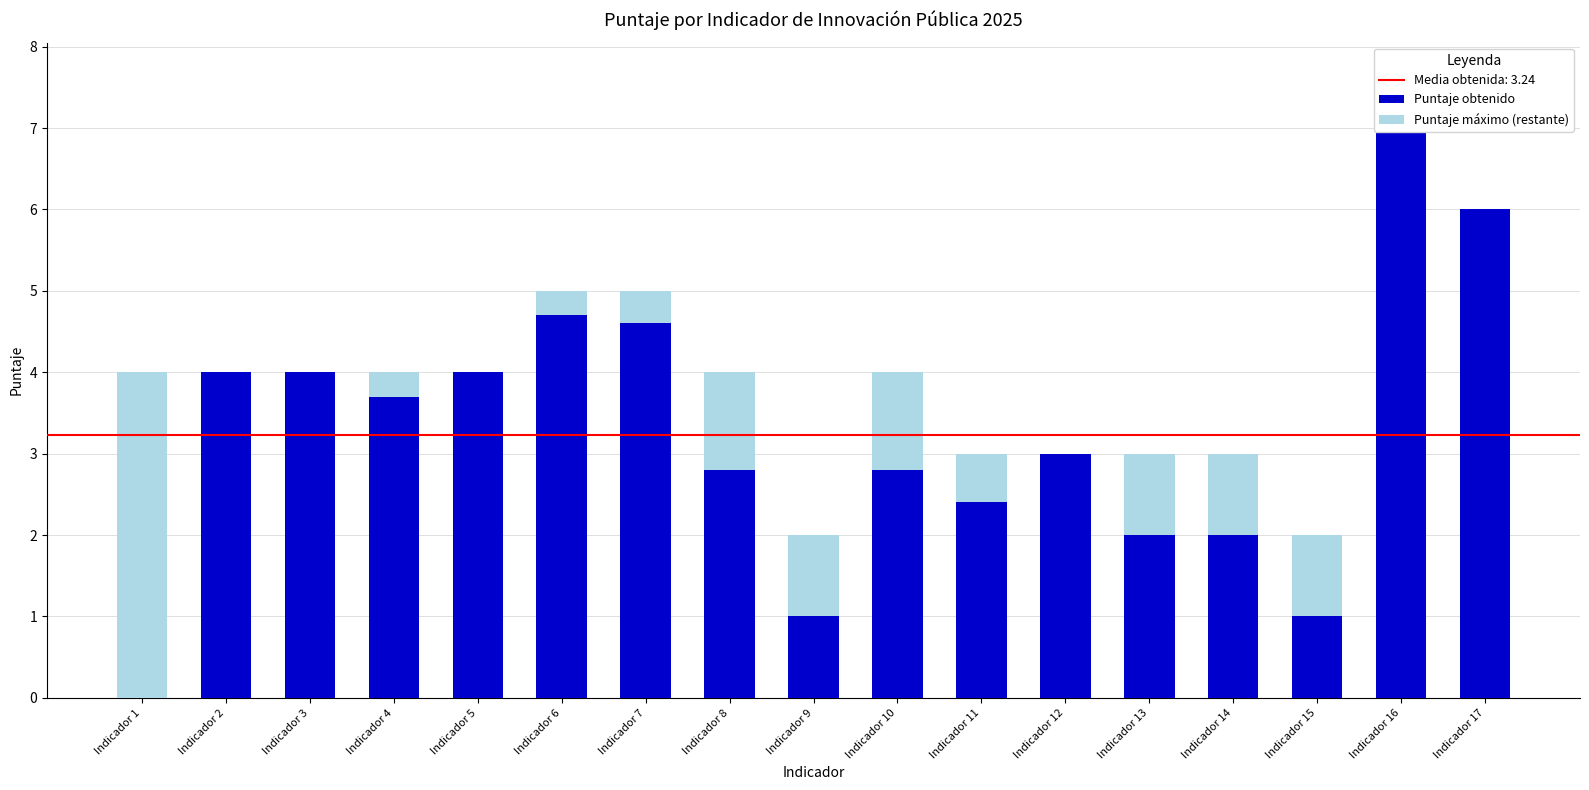

What is the sum of all Puntaje máximo (restante) values?

12.0